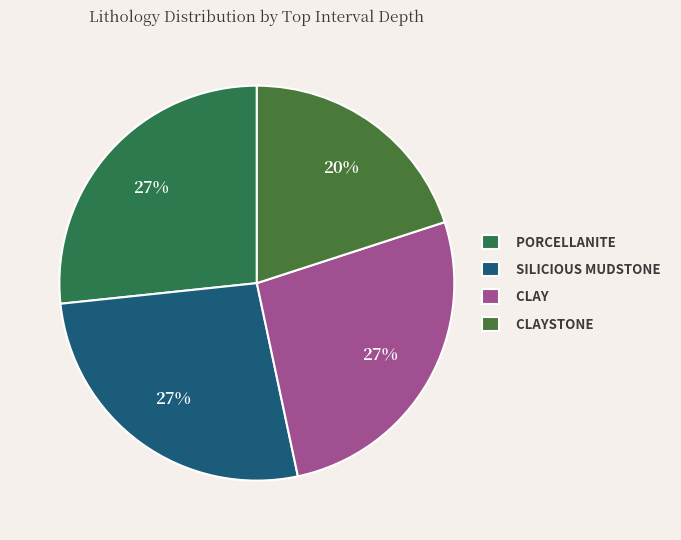

Does CLAY represent more than half of the total?

No